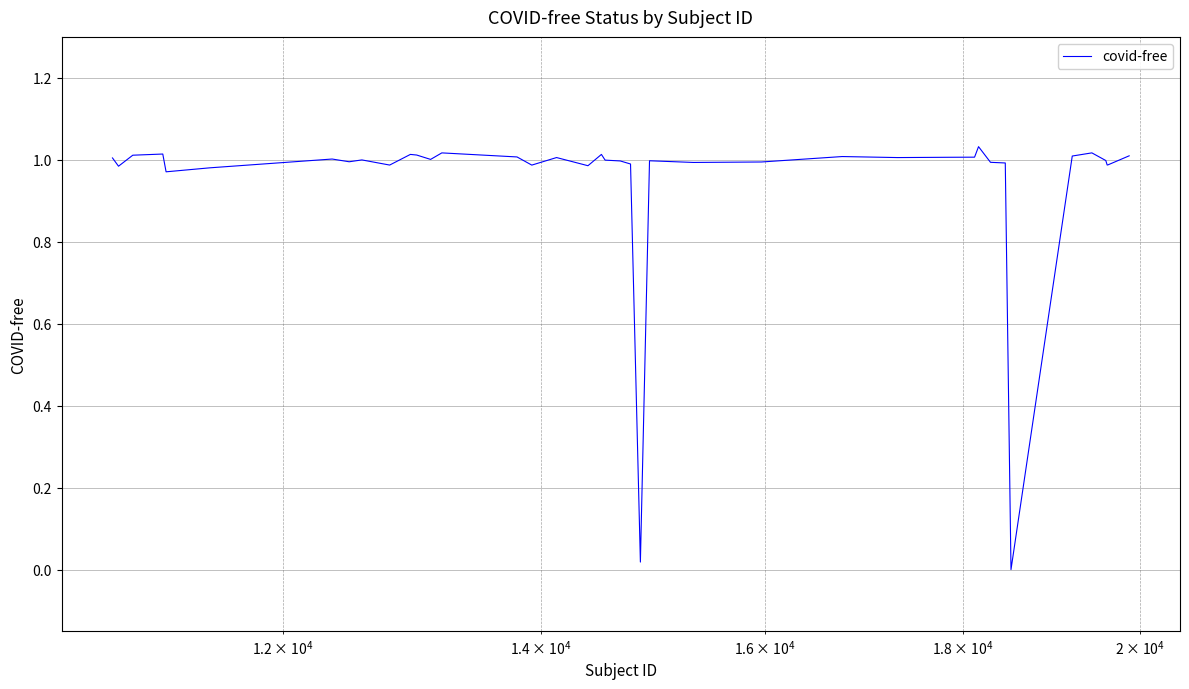

Does the chart display data point markers on the line(s)?

No